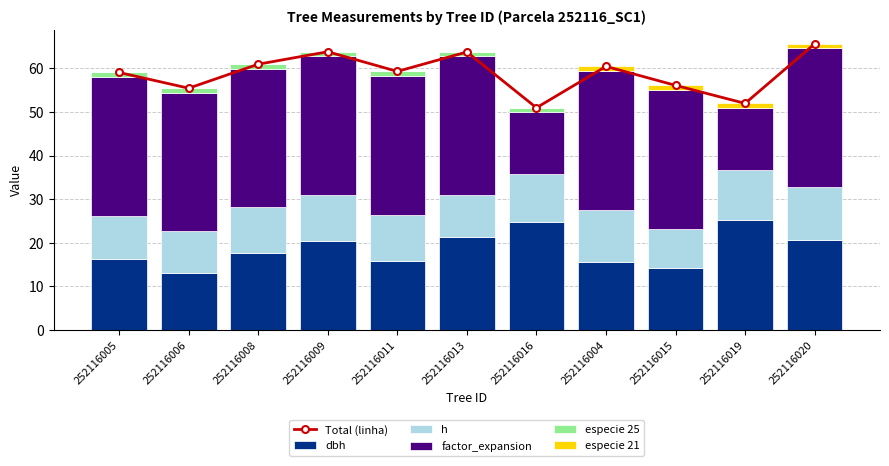

At how many categories does at least one series exceed 13?

11